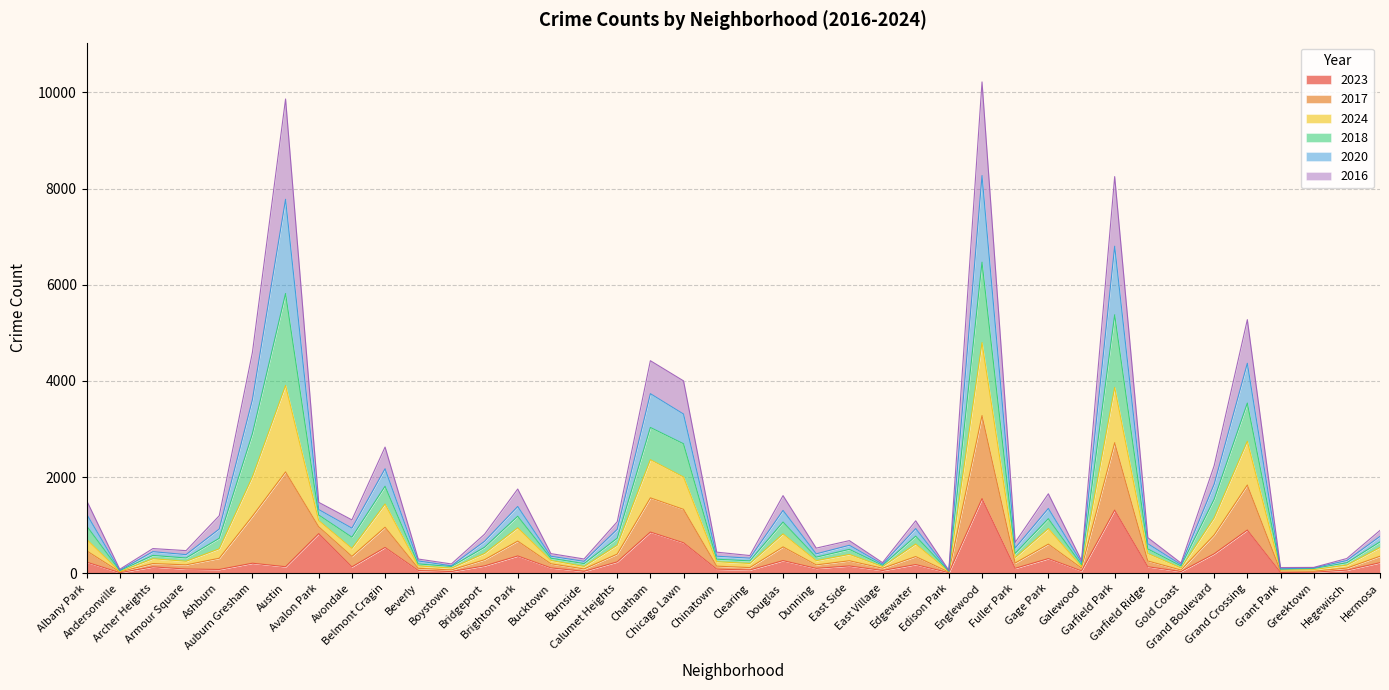

How many data points in 2023 are above 135?

18